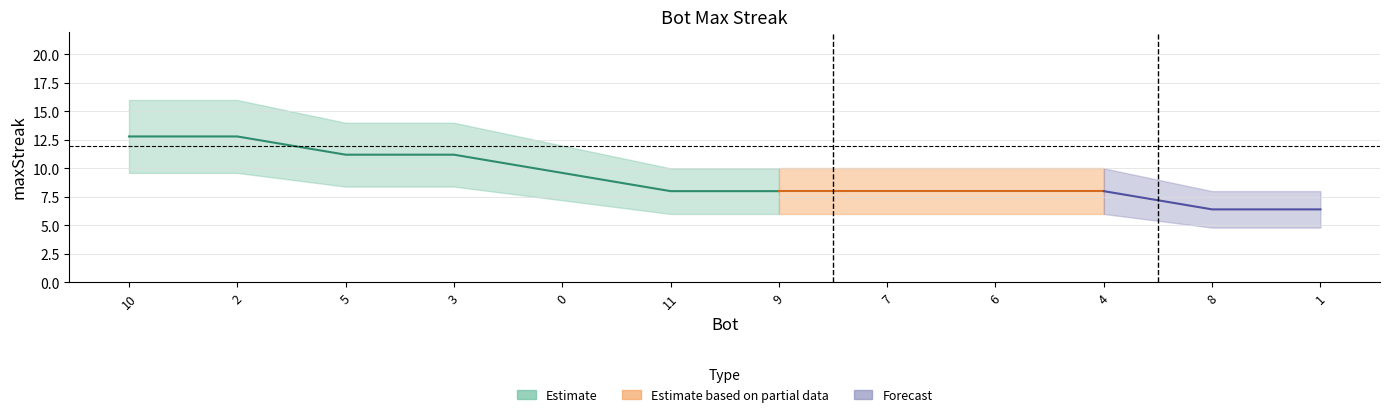

Approximately how many times larger is the value at 9 compared to 7?

1.0